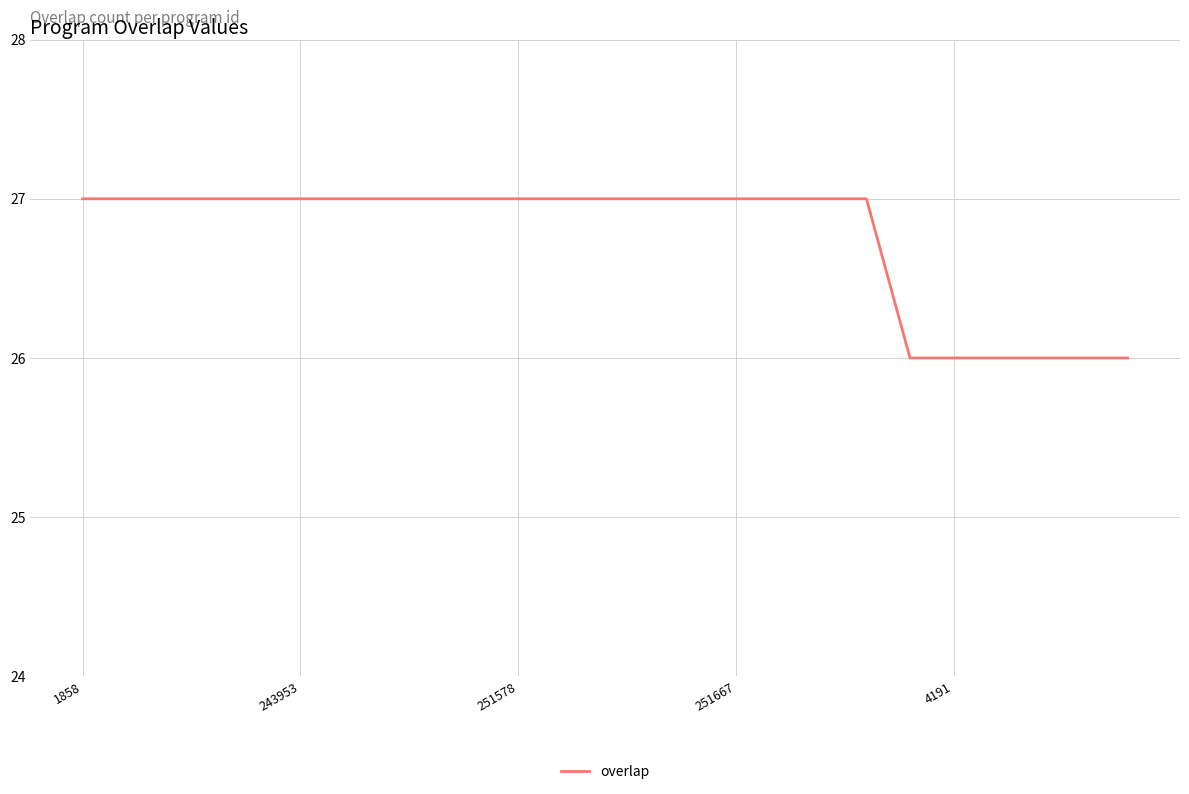

What is the smallest value displayed?

26